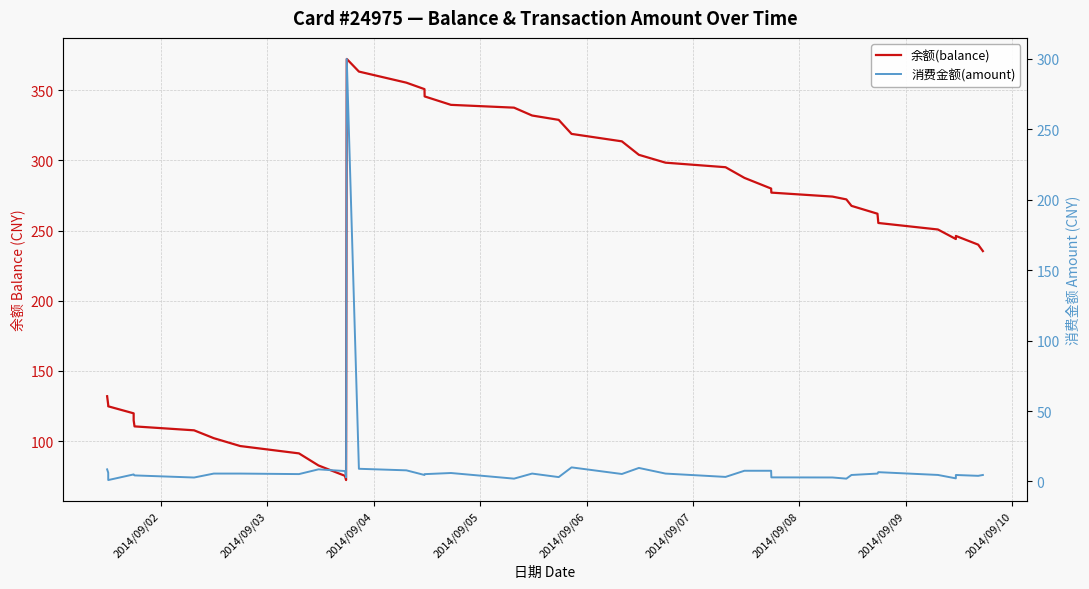

Rank the series by their maximum value, from lowest to highest.

消费金额(amount), 余额(balance)